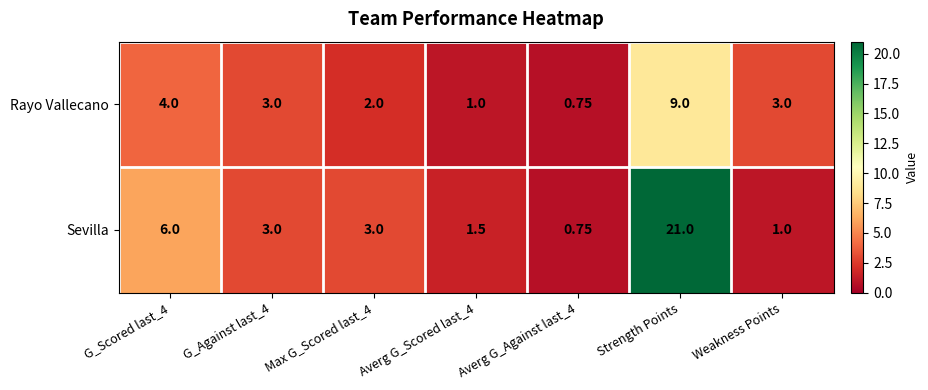

Rank the series by their average value, from lowest to highest.

Rayo Vallecano, Sevilla